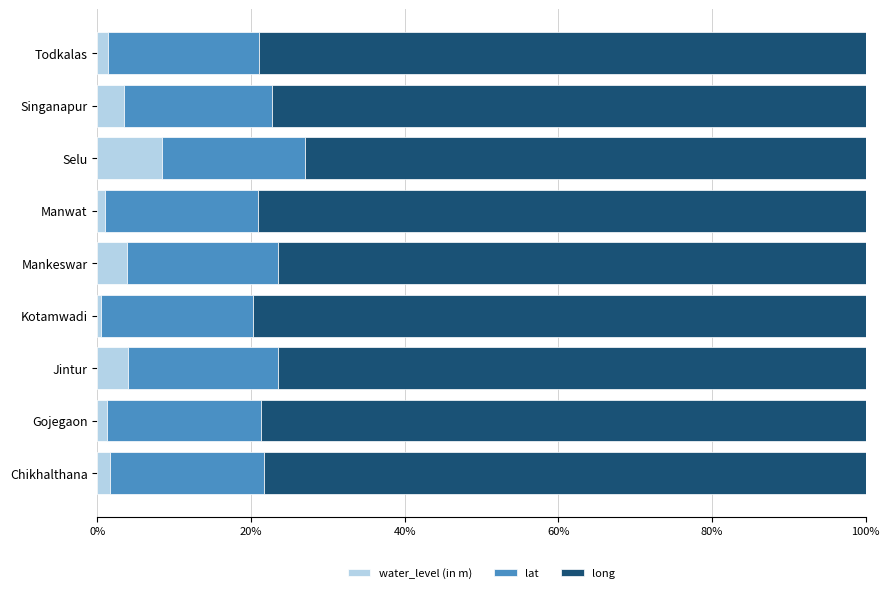

Which category has the highest value in the water_level (in m) series?

Selu